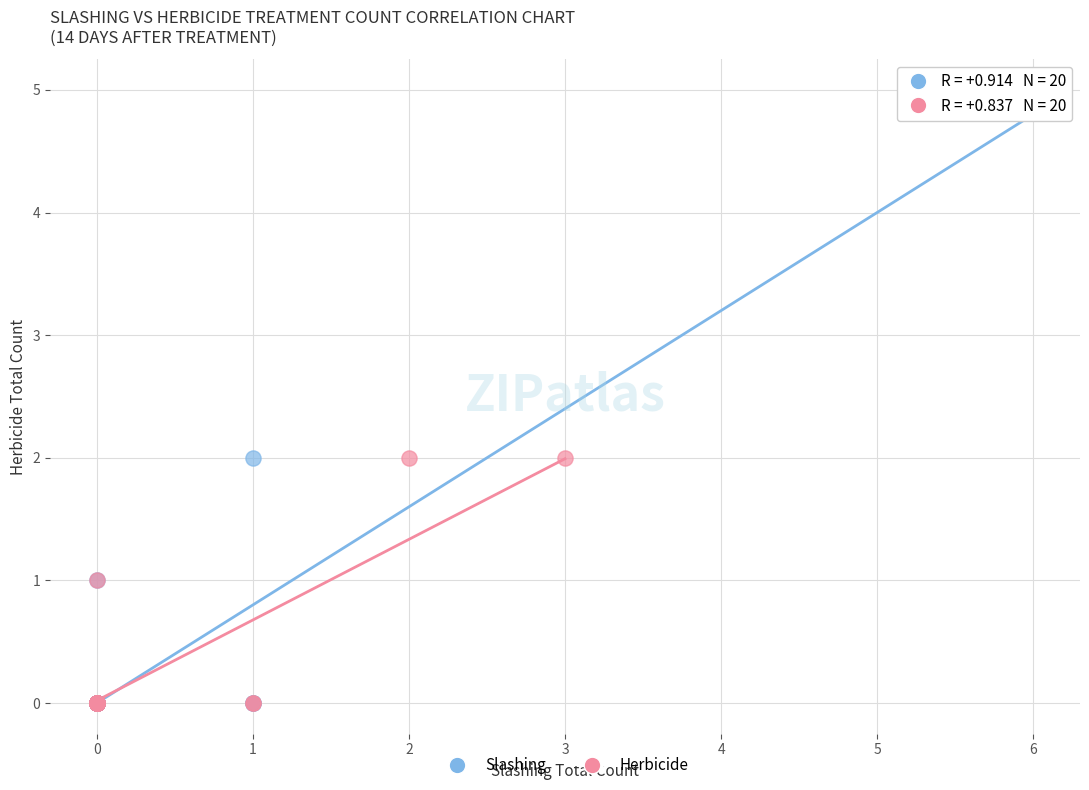

Which series has the largest Y range (max minus min)?

Slashing